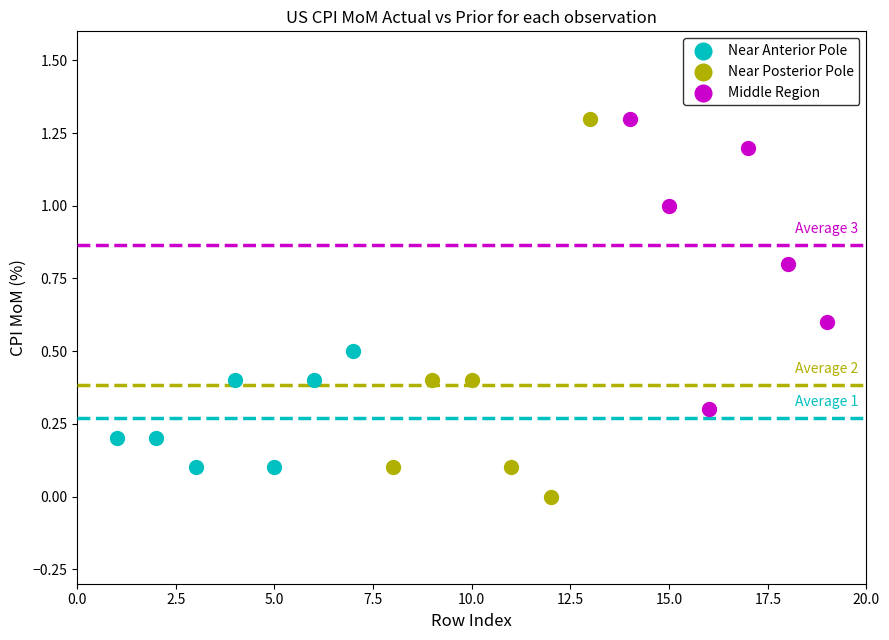

Which series has the widest spread of Y values?

Near Posterior Pole